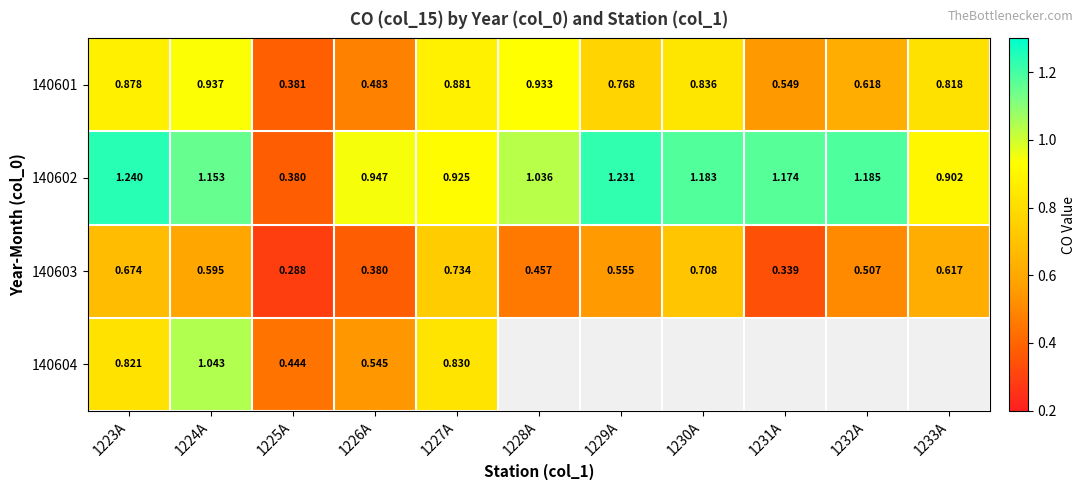

At which category is the sum across all series the highest?

1224A